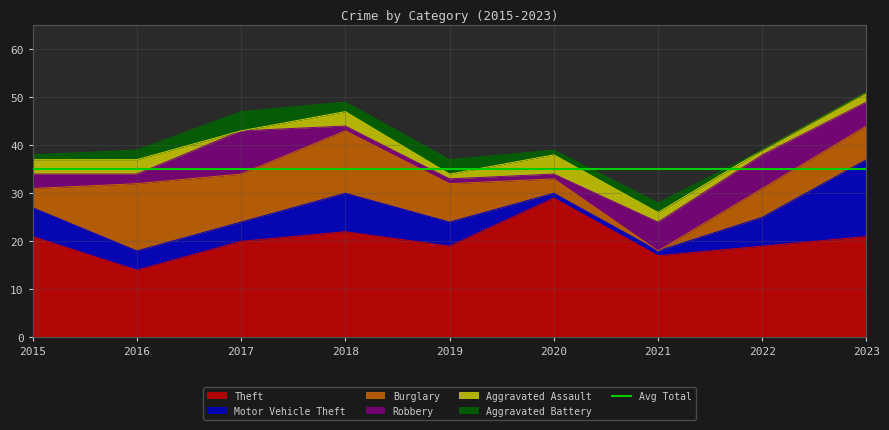

List the labels in order of Motor Vehicle Theft value, largest first.

2023, 2018, 2015, 2022, 2019, 2016, 2017, 2020, 2021